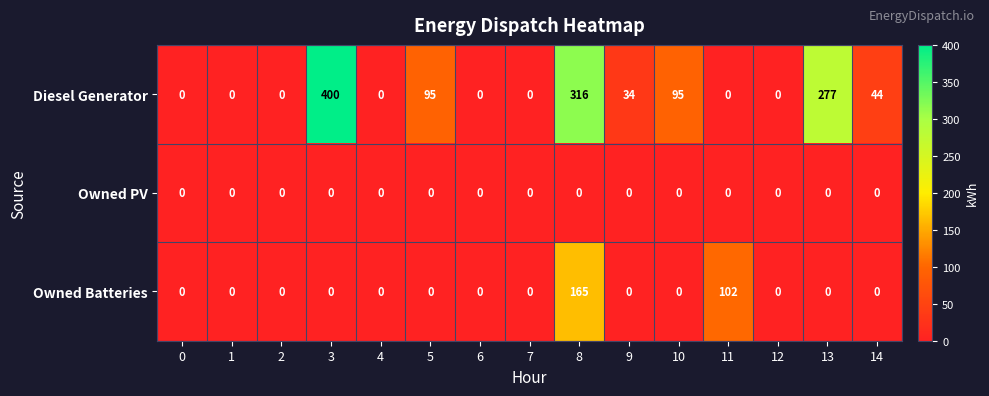

The Owned Batteries series shows 0 at 5. True or false?

True